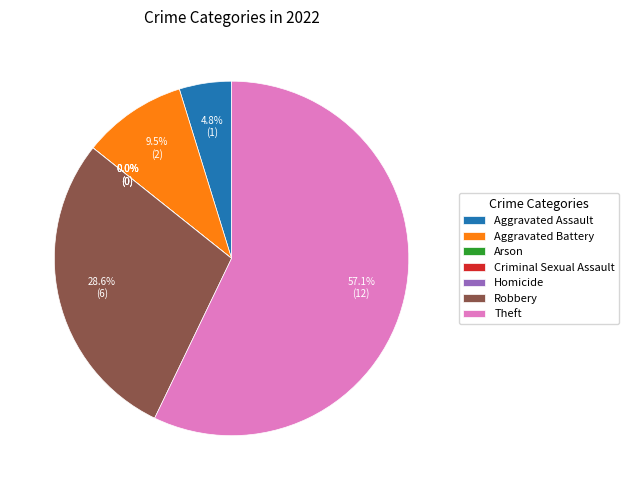

How many slices are in this pie chart?

7